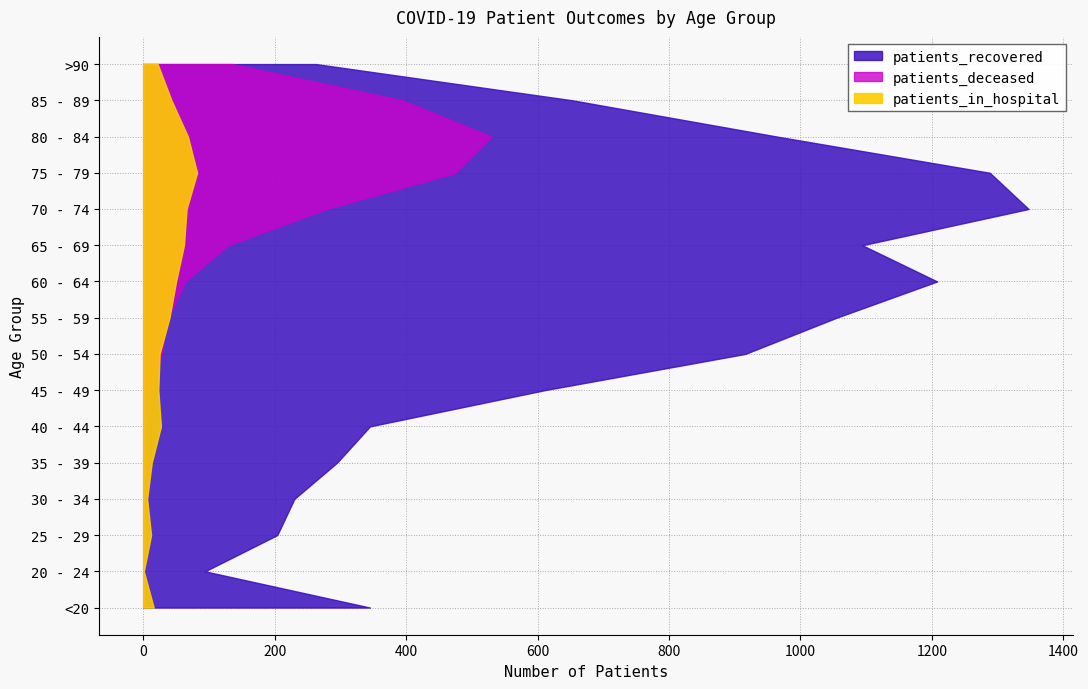

Reading left to right, what are all the values shown in this chart?

patients_recovered: 345	94	204	230	295	345	611	916	1055	1208	1094	1347	1288	964	653	263
patients_deceased: 2	0	1	3	4	3	13	28	38	64	129	279	475	530	394	136